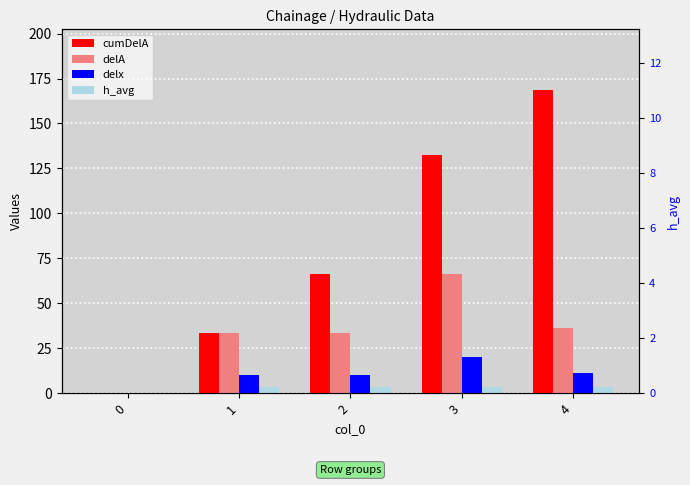

Which has a higher value, 0 or 4?

4